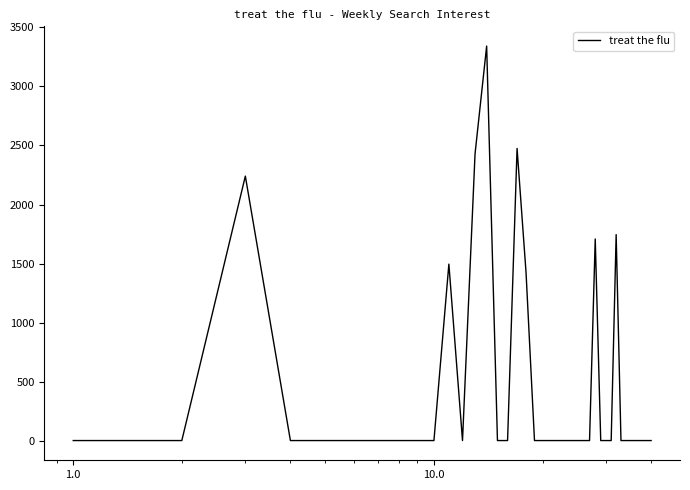

What is the maximum value shown in the chart?

3342.5